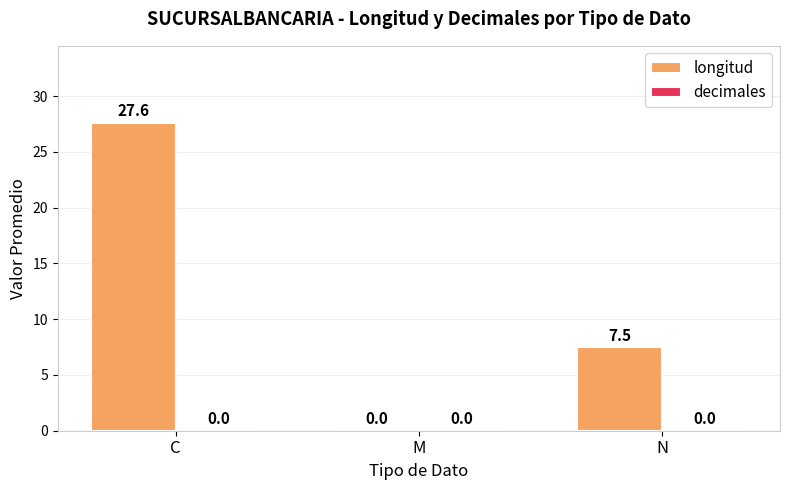

What is the sum of all values?

35.1